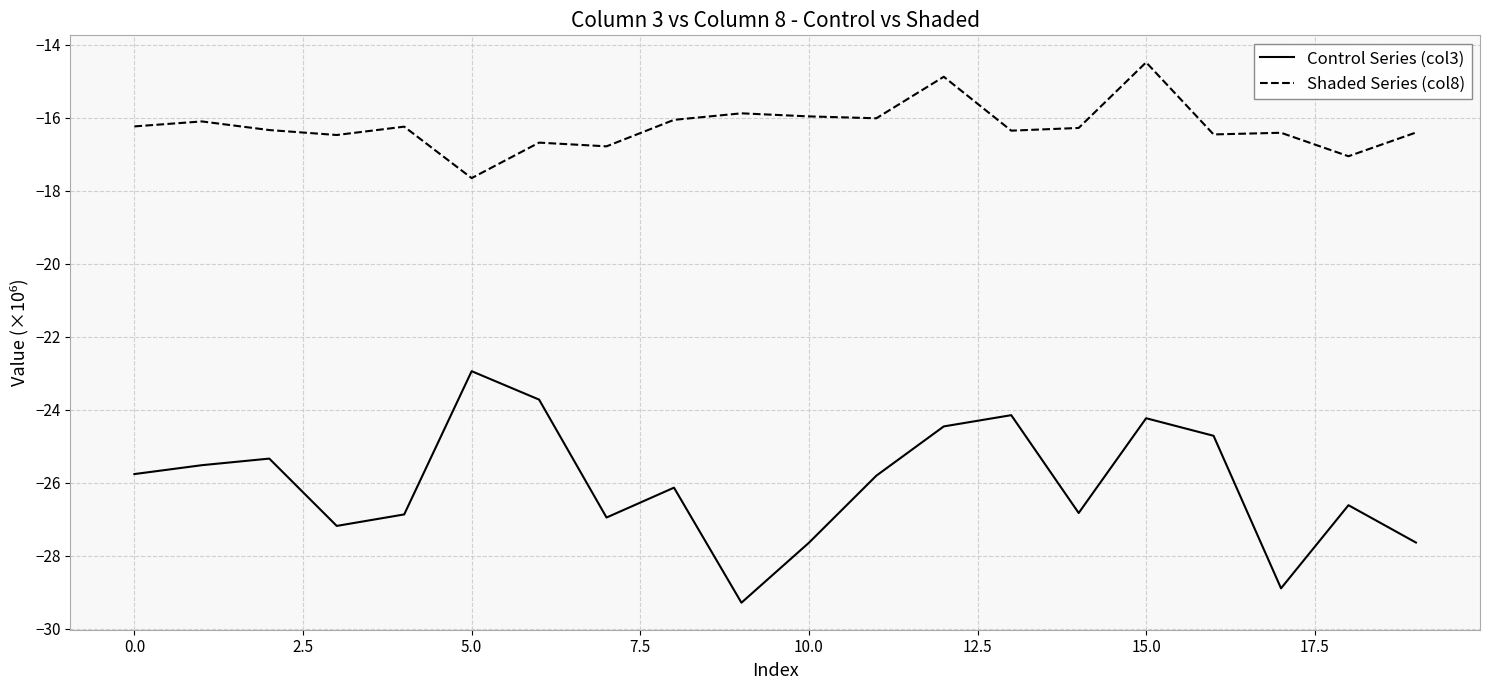

True or false: Shaded Series (col8) and Control Series (col3) intersect in this chart.

False